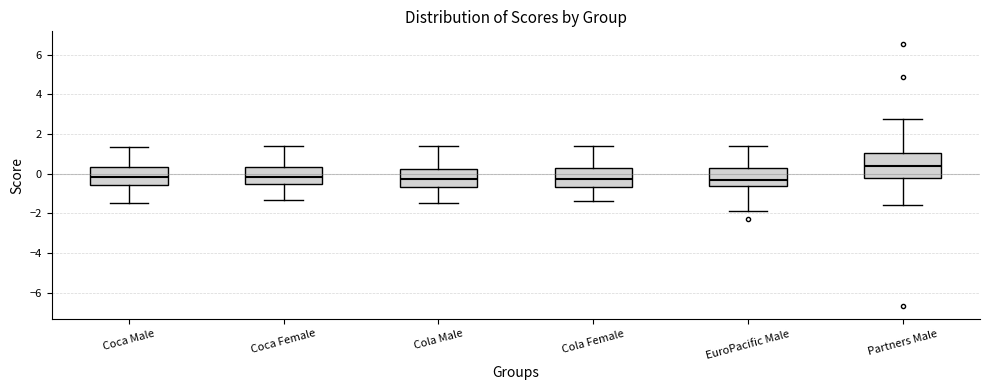

Reading left to right, read every box against the y-axis: the position of its median line, the range the box covers, and the ends of its whiskers. The values are not printed on the chart, so give them approximately, as read against the axis.

Coca Male: median -0.2, box -0.6 to 0.4, whiskers -1.4 to 1.4
Coca Female: median -0.2, box -0.6 to 0.4, whiskers -1.4 to 1.4
Cola Male: median -0.2, box -0.6 to 0.2, whiskers -1.4 to 1.4
Cola Female: median -0.2, box -0.6 to 0.2, whiskers -1.4 to 1.4
EuroPacific Male: median -0.4, box -0.6 to 0.2, whiskers -1.8 to 1.4
Partners Male: median 0.4, box -0.2 to 1.0, whiskers -1.6 to 2.8